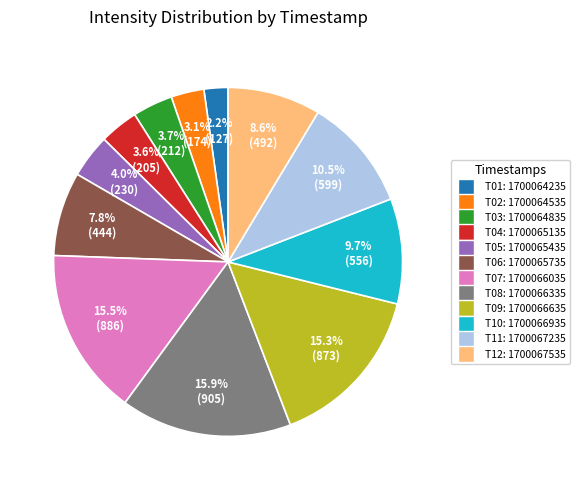

Is there a majority slice in this chart?

No